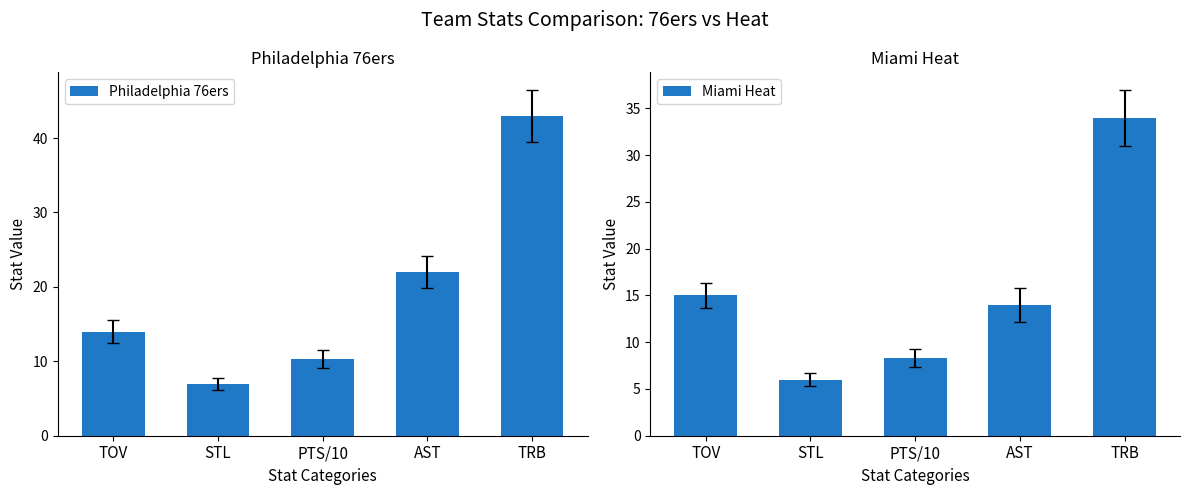

What is the sum of the Miami Heat values at TOV and PTS/10?

23.3